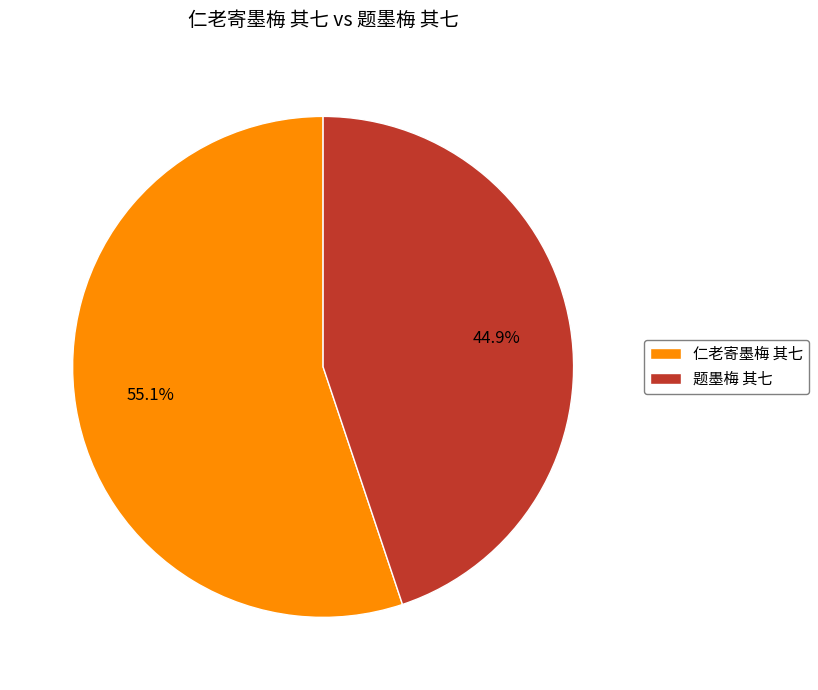

True or false: 仁老寄墨梅 其七 accounts for 55% of the total.

True